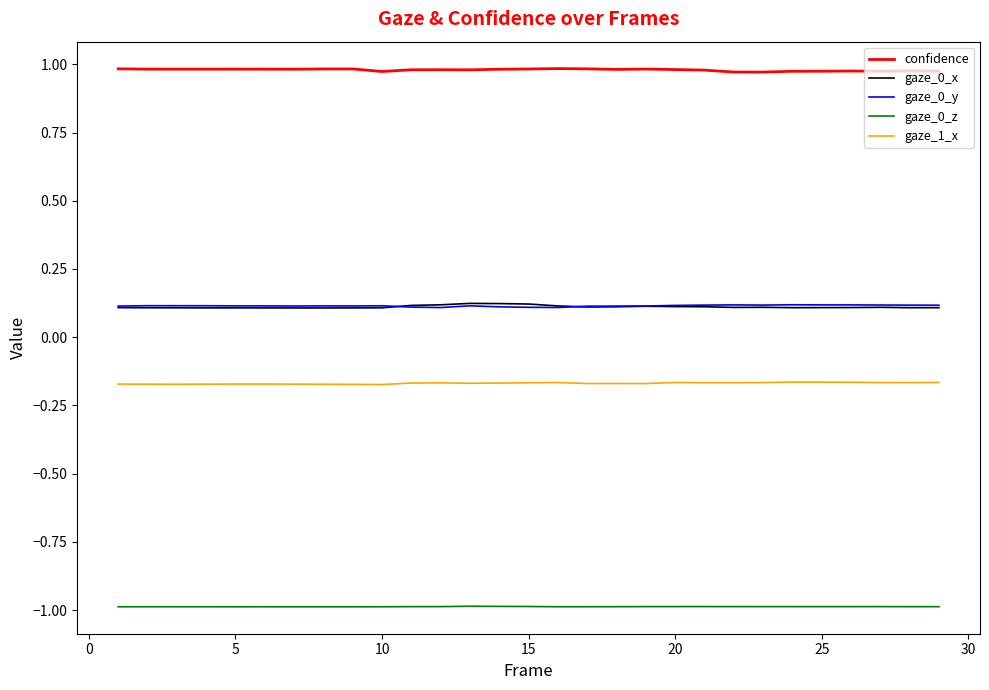

Which series has the largest total across all categories?

confidence